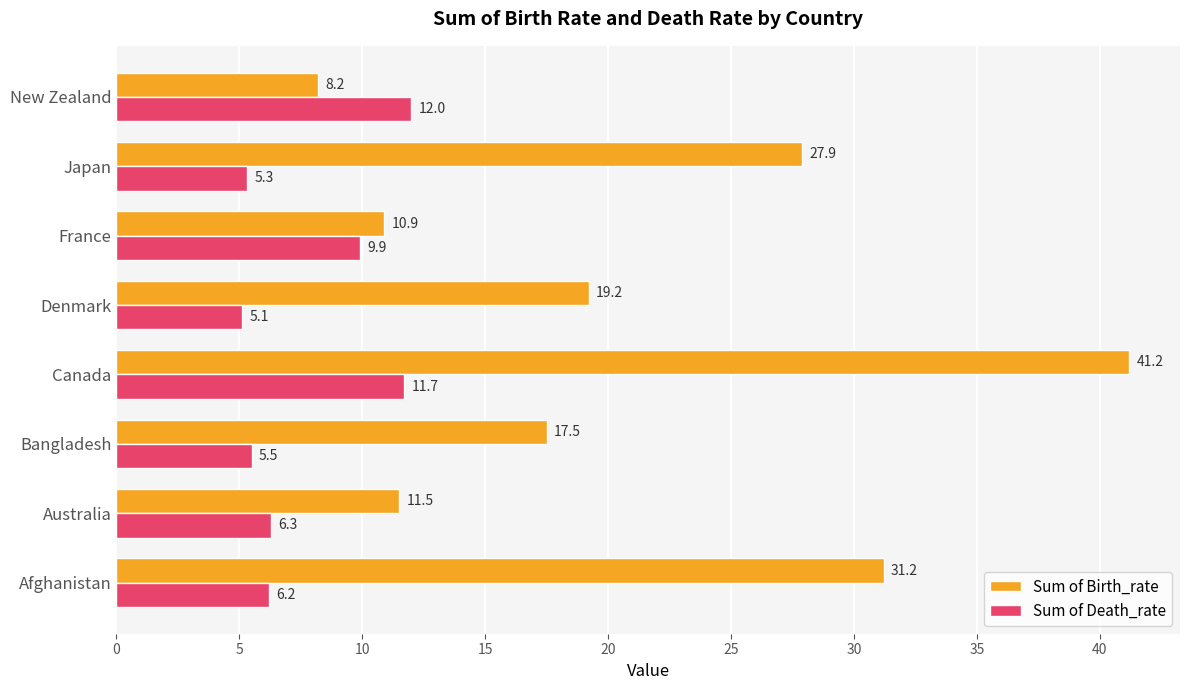

What are all the series names shown in the legend?

Sum of Birth_rate, Sum of Death_rate